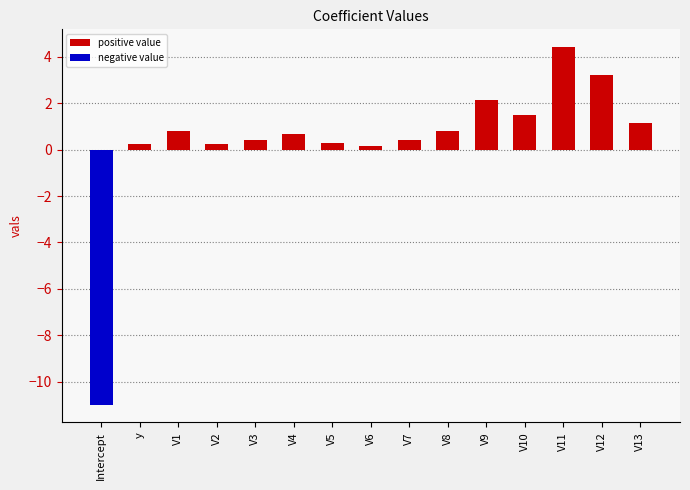

Which series changed the most between V1 and V12?

positive value